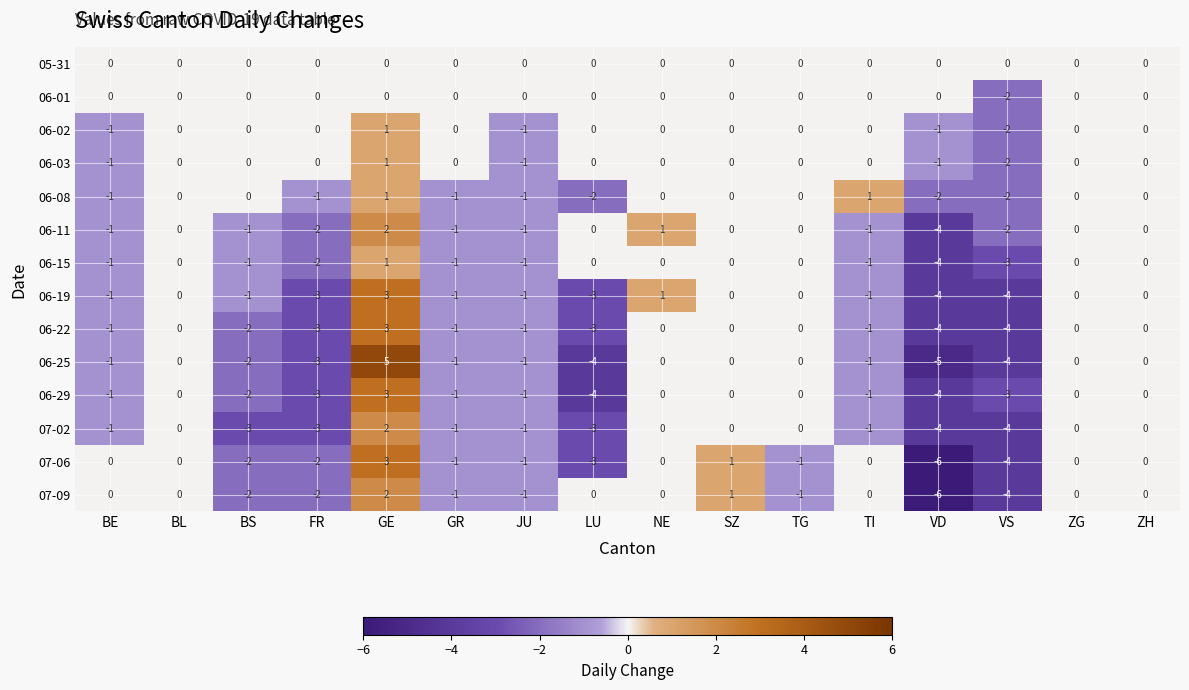

Which series has the largest range (max minus min)?

06-25